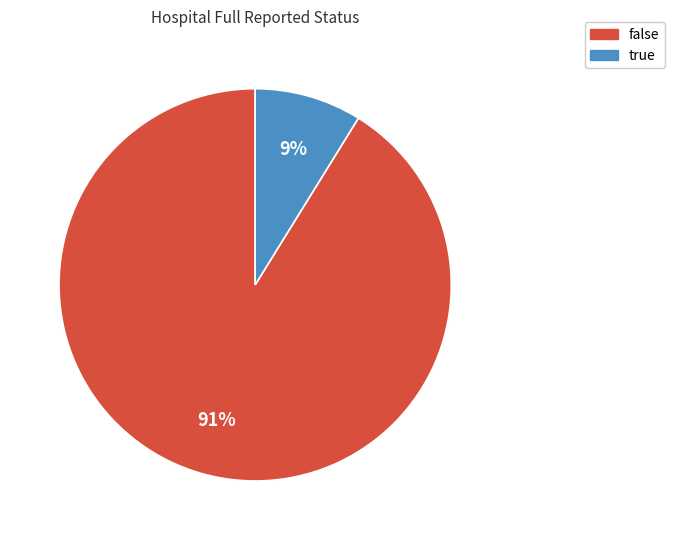

Which has a higher value, true or false?

false